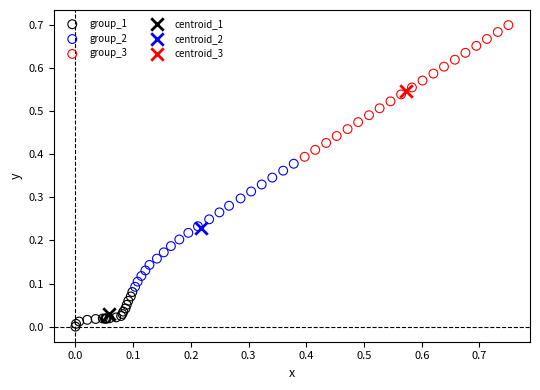

What are all the series names shown in the legend?

group_1, group_2, group_3, centroid_1, centroid_2, centroid_3